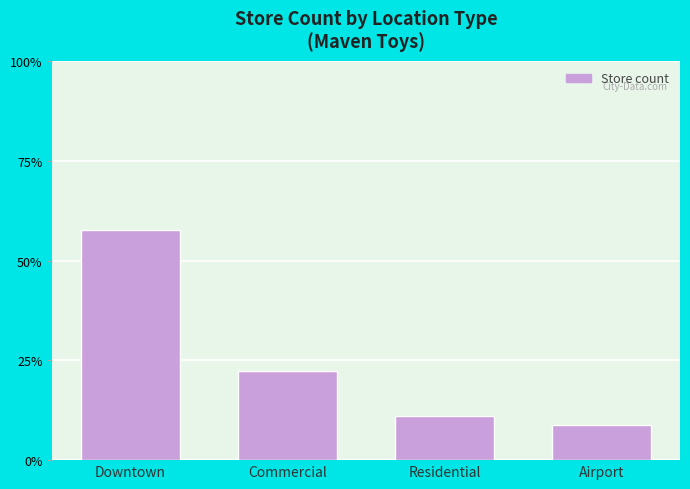

Reading left to right, extract all data points from this chart.

57.8	22.2	11.1	8.9